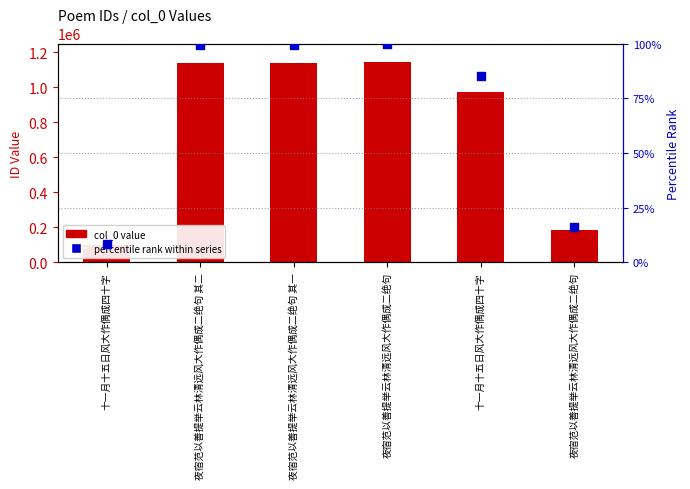

Is the value of percentile rank within series at 夜宿范以善提举云林清远风大作偶成二绝句 greater than the value of col_0 value at 十一月十五日风大作偶成四十字?

No